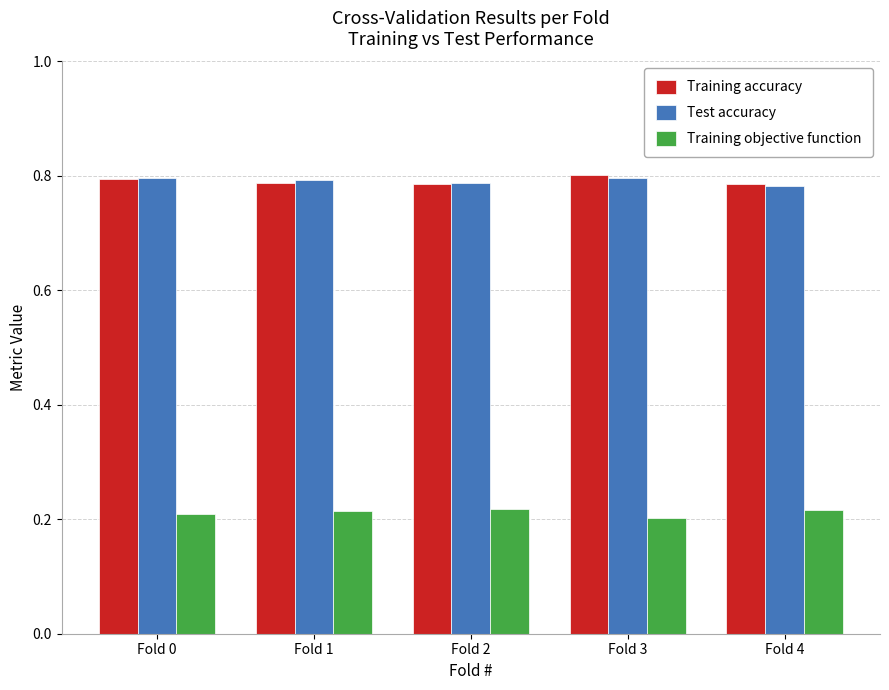

What is the total value across all series at Fold 1?

1.8